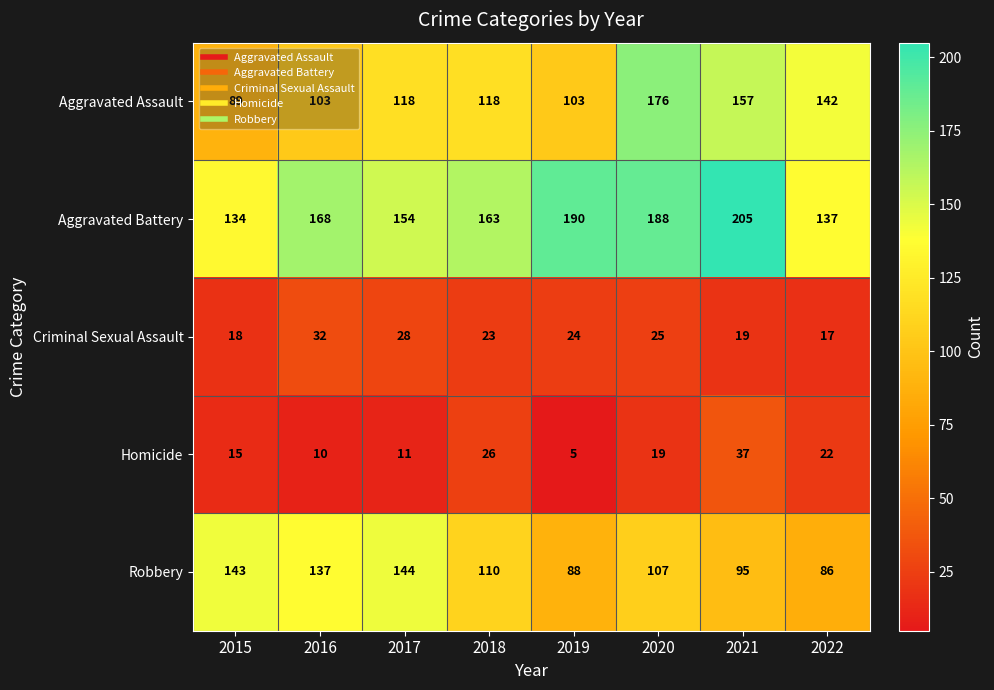

At how many categories does at least one series exceed 94?

8